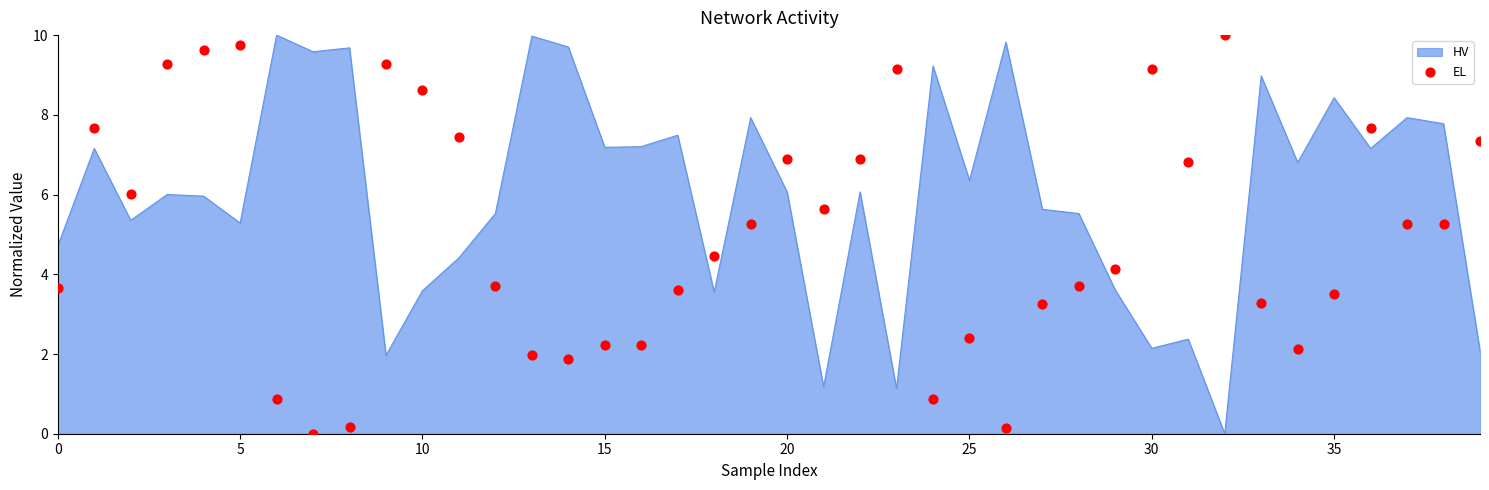

The value of HV at 35 is 11.8. True or false?

False